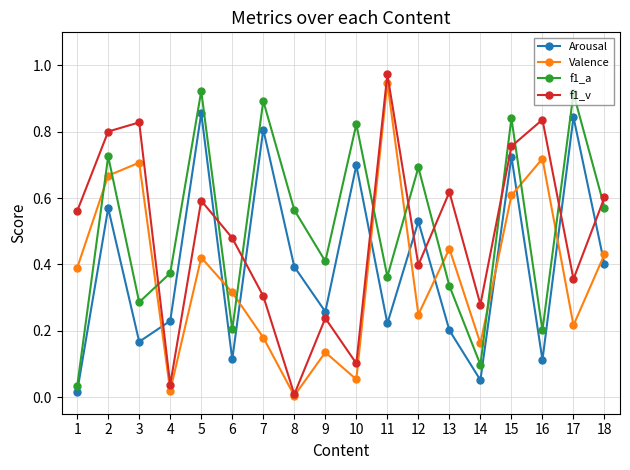

Between 14 and 16, which series saw the biggest shift?

f1_v